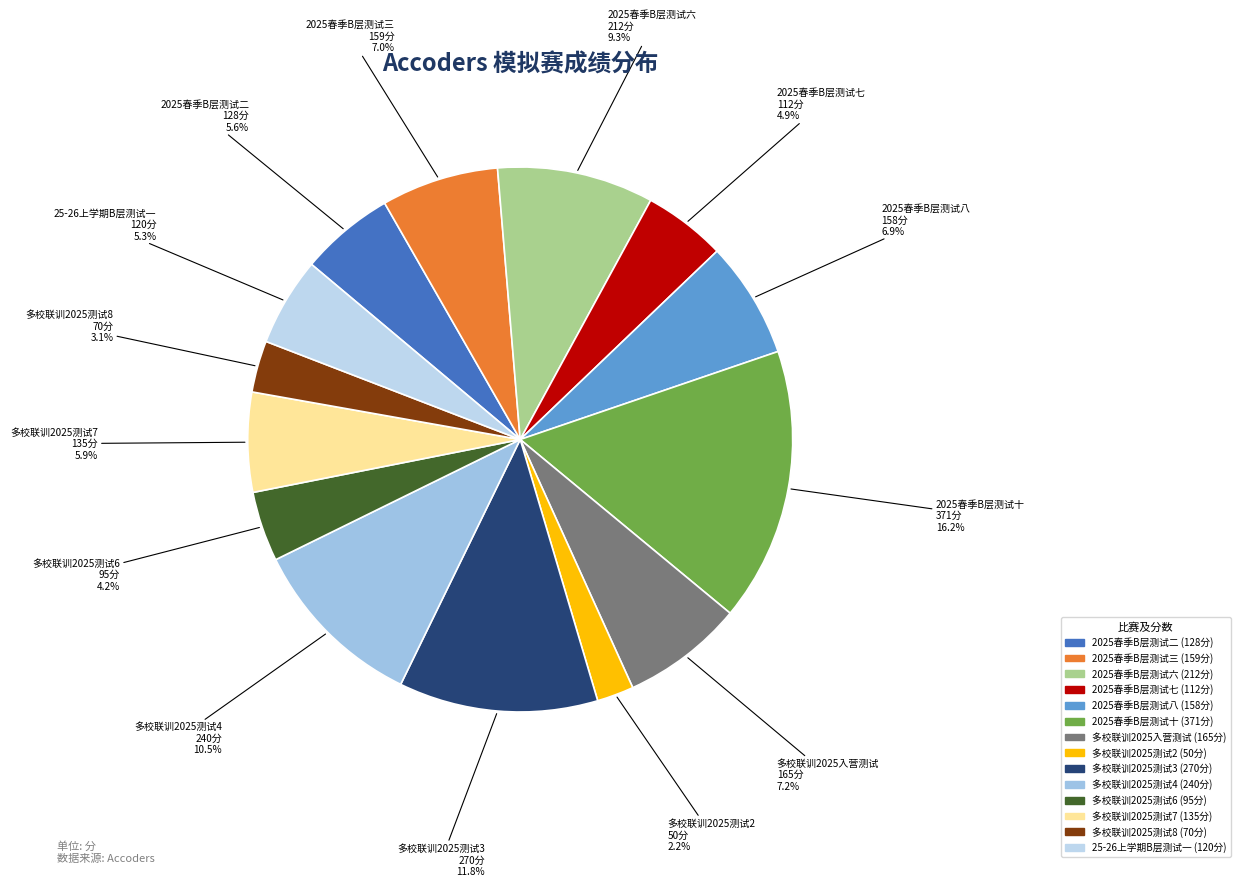

The 多校联训2025入营测试 slice represents 19% of the pie. True or false?

False